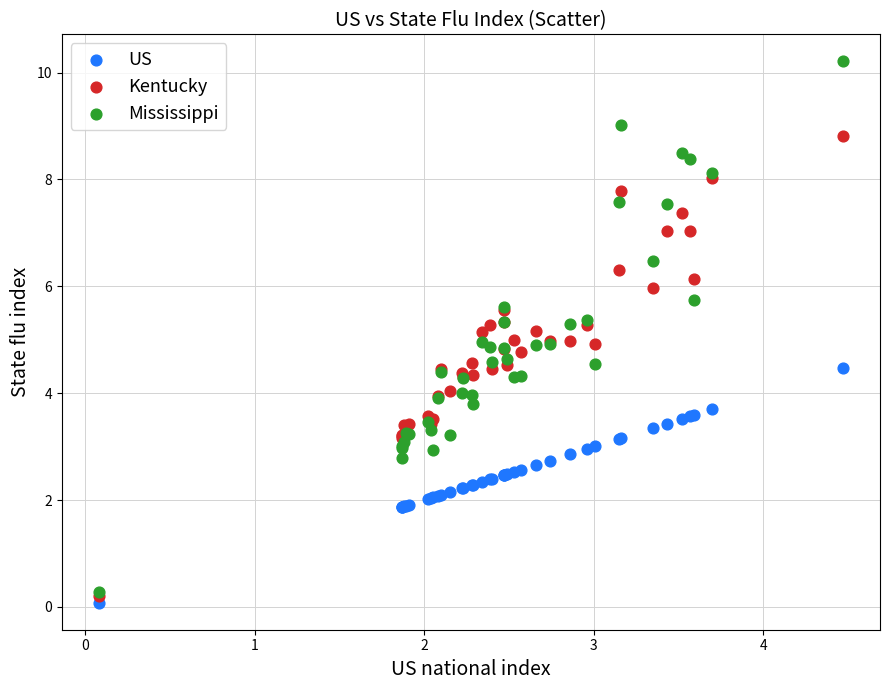

What are all the series names shown in the legend?

US, Kentucky, Mississippi